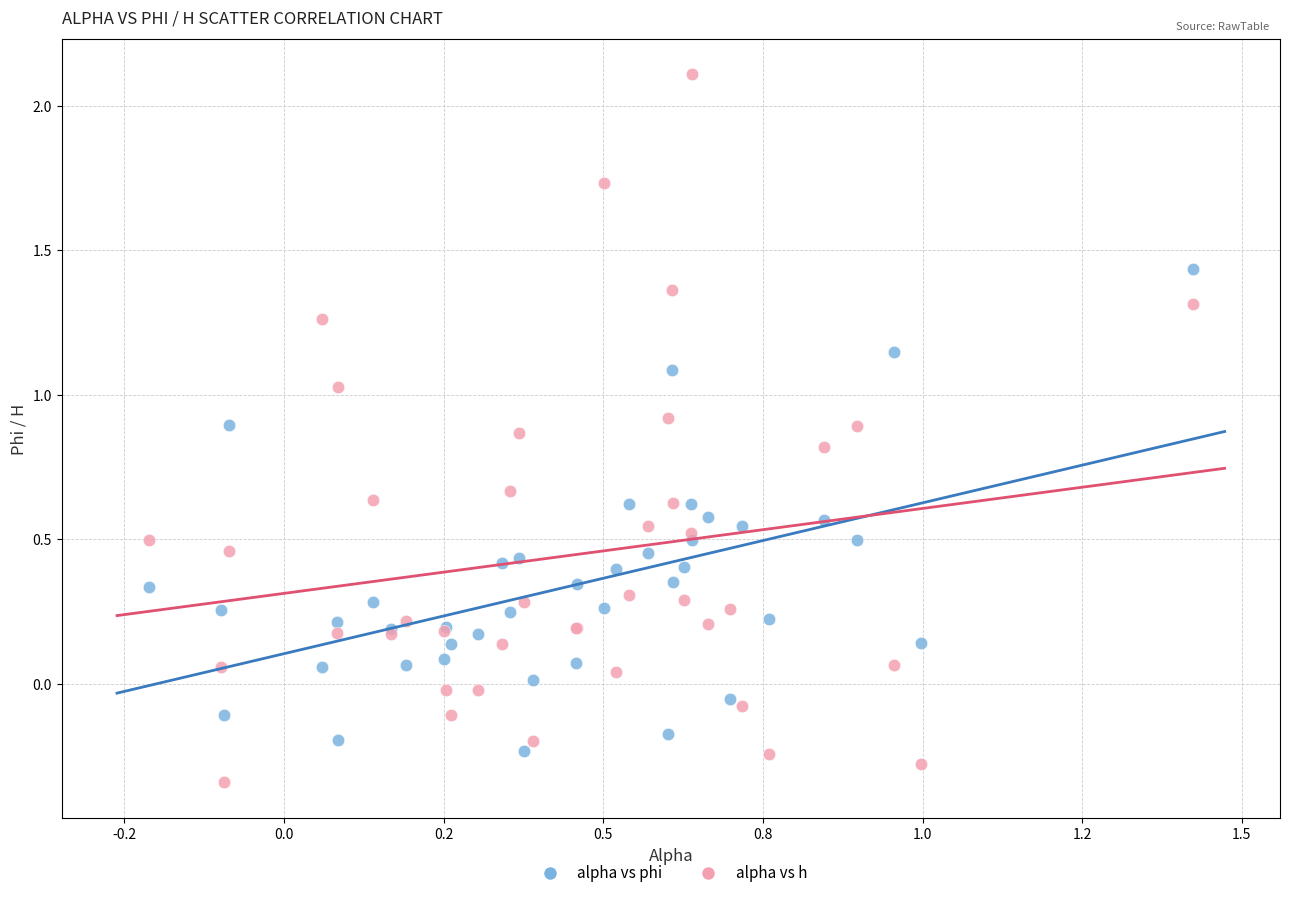

Which series reaches the minimum Y coordinate?

alpha vs h